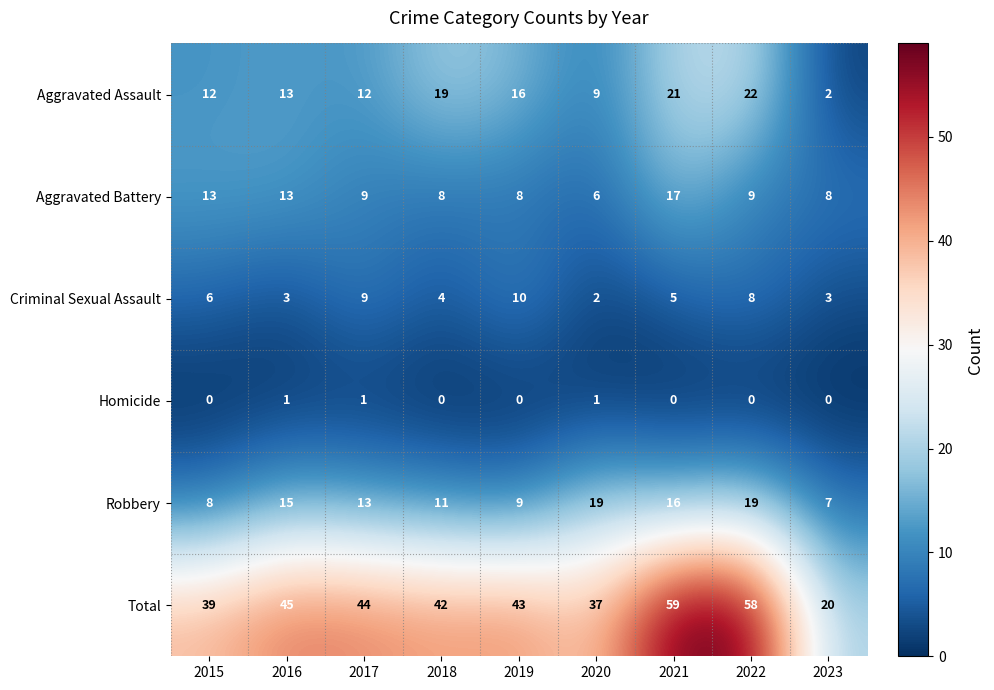

At which category does the chart reach its peak across all series?

2021